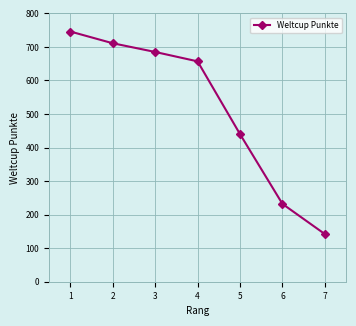

What is the change in value from 3 to 4?

-28